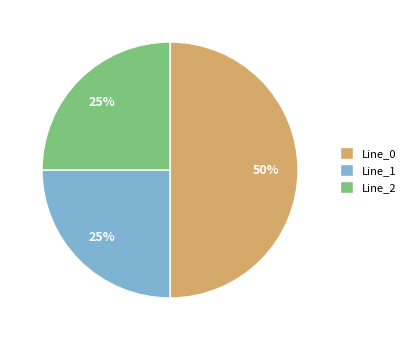

To the nearest percent, what is the difference between the largest and smallest slice percentages?

25%